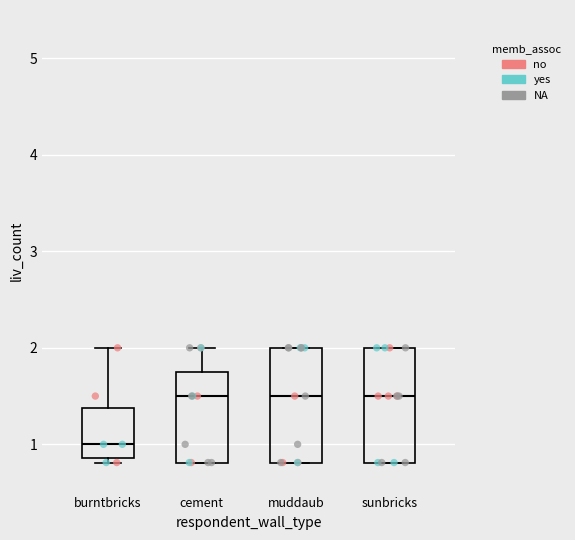

Where is the lower edge of the box for sunbricks on the y-axis? The values are not printed on the chart, so give them approximately, as read against the axis.

0.8